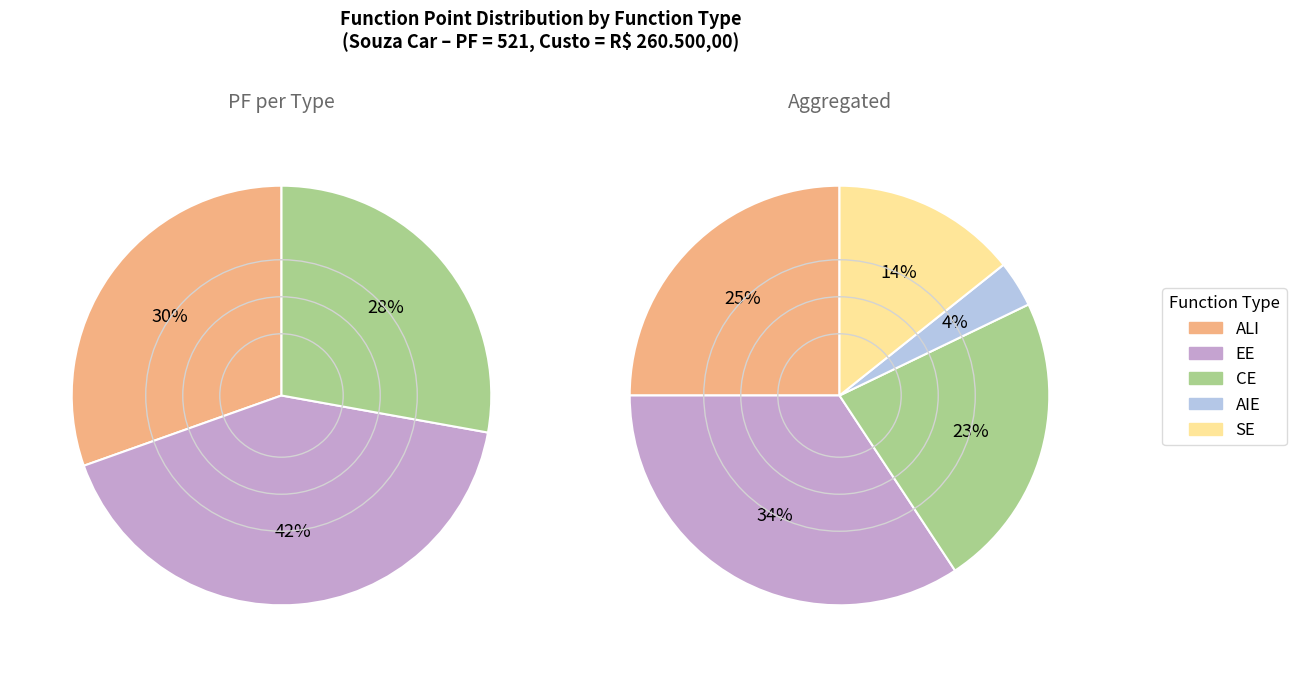

How many segments does this pie chart have?

5